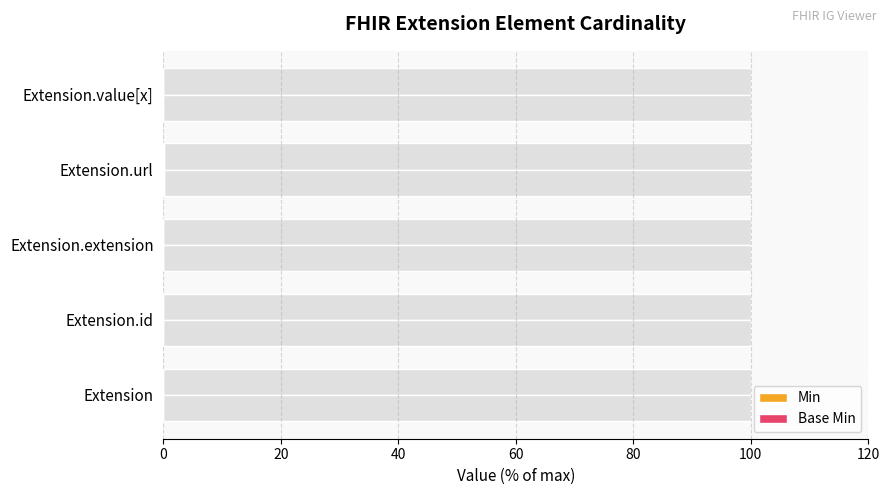

What is the difference between the maximum and minimum values in the Min series?

0.1